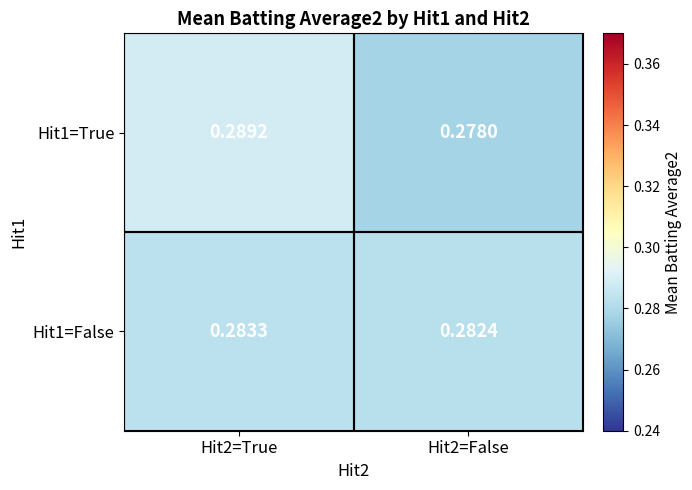

Between Hit2=True and Hit2=False, which series saw the biggest shift?

Hit1=True